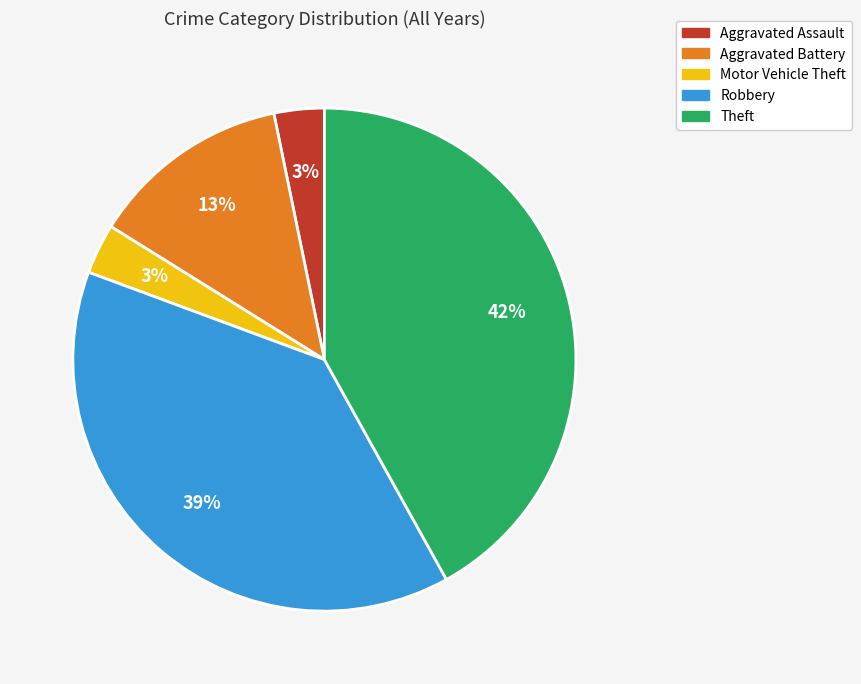

Approximately how many times larger is the value at Aggravated Battery compared to Robbery?

0.3